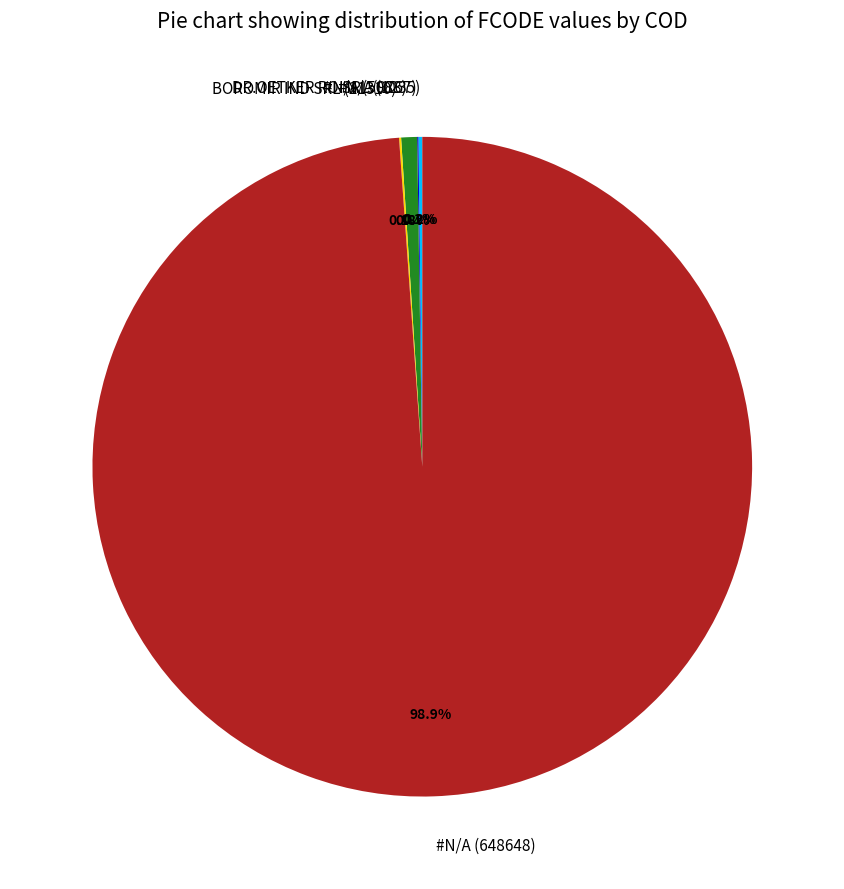

What percentage is NOT represented by #N/A (5088)?

99.2%